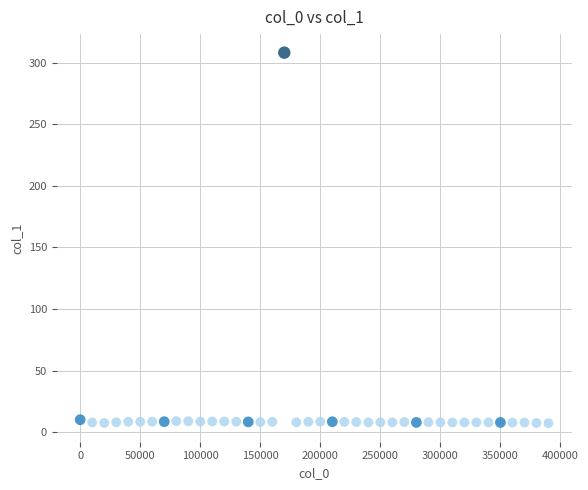

What is the range of Y values (max minus min)?

300.5